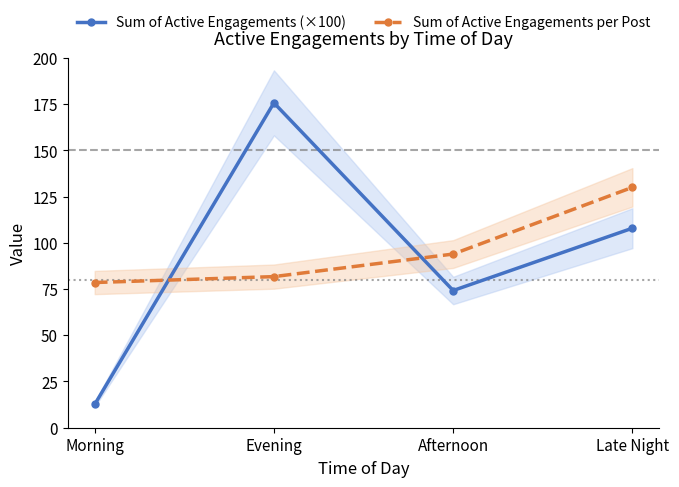

The Sum of Active Engagements (×100) series shows 175.7 at Evening. True or false?

True